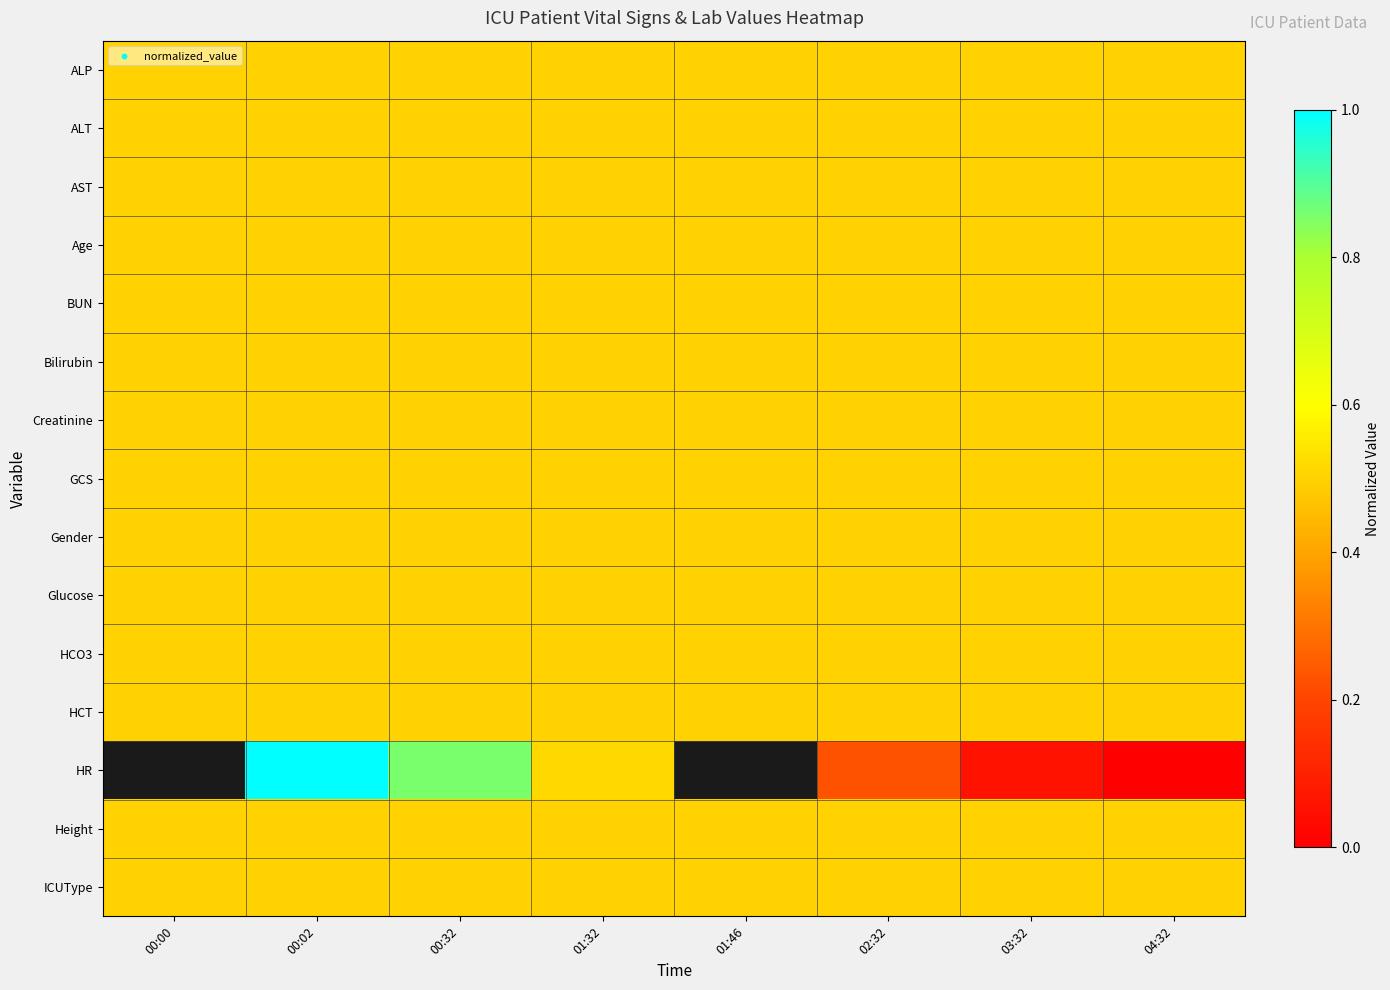

What is the sum of the Creatinine values at 00:00 and 02:32?

1.0